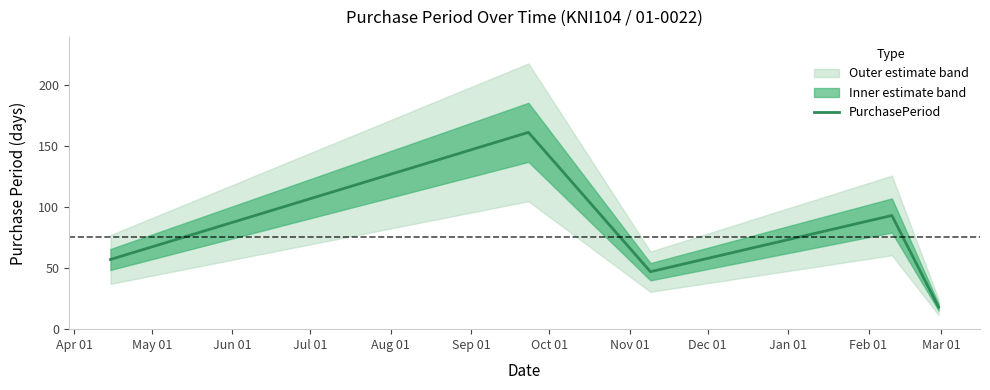

How many lines are shown in the chart?

1